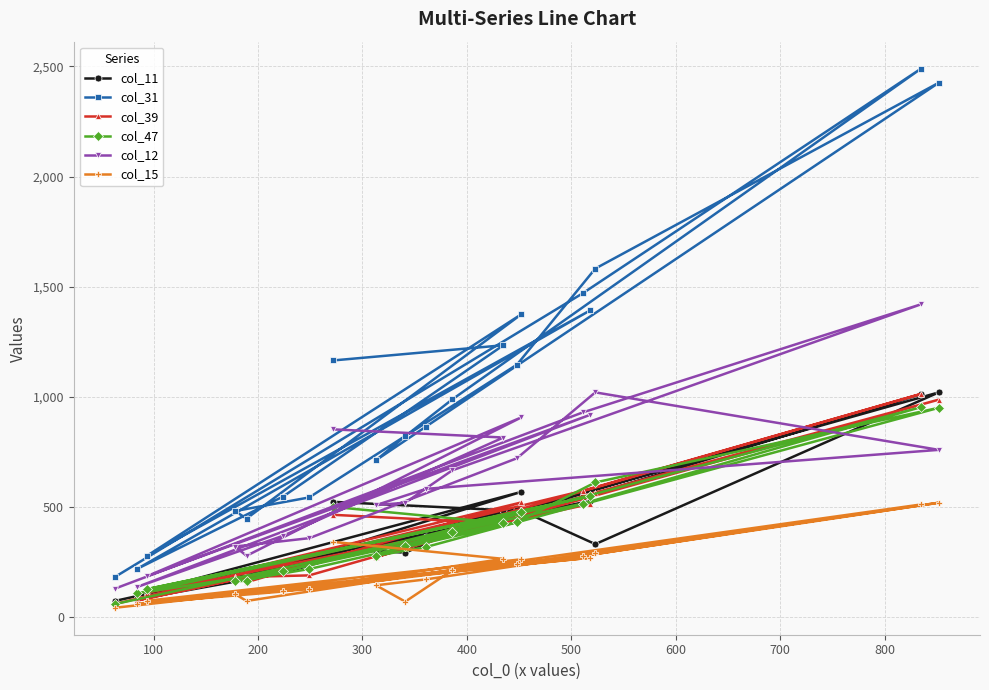

How many data points in col_39 are less than 401?

10